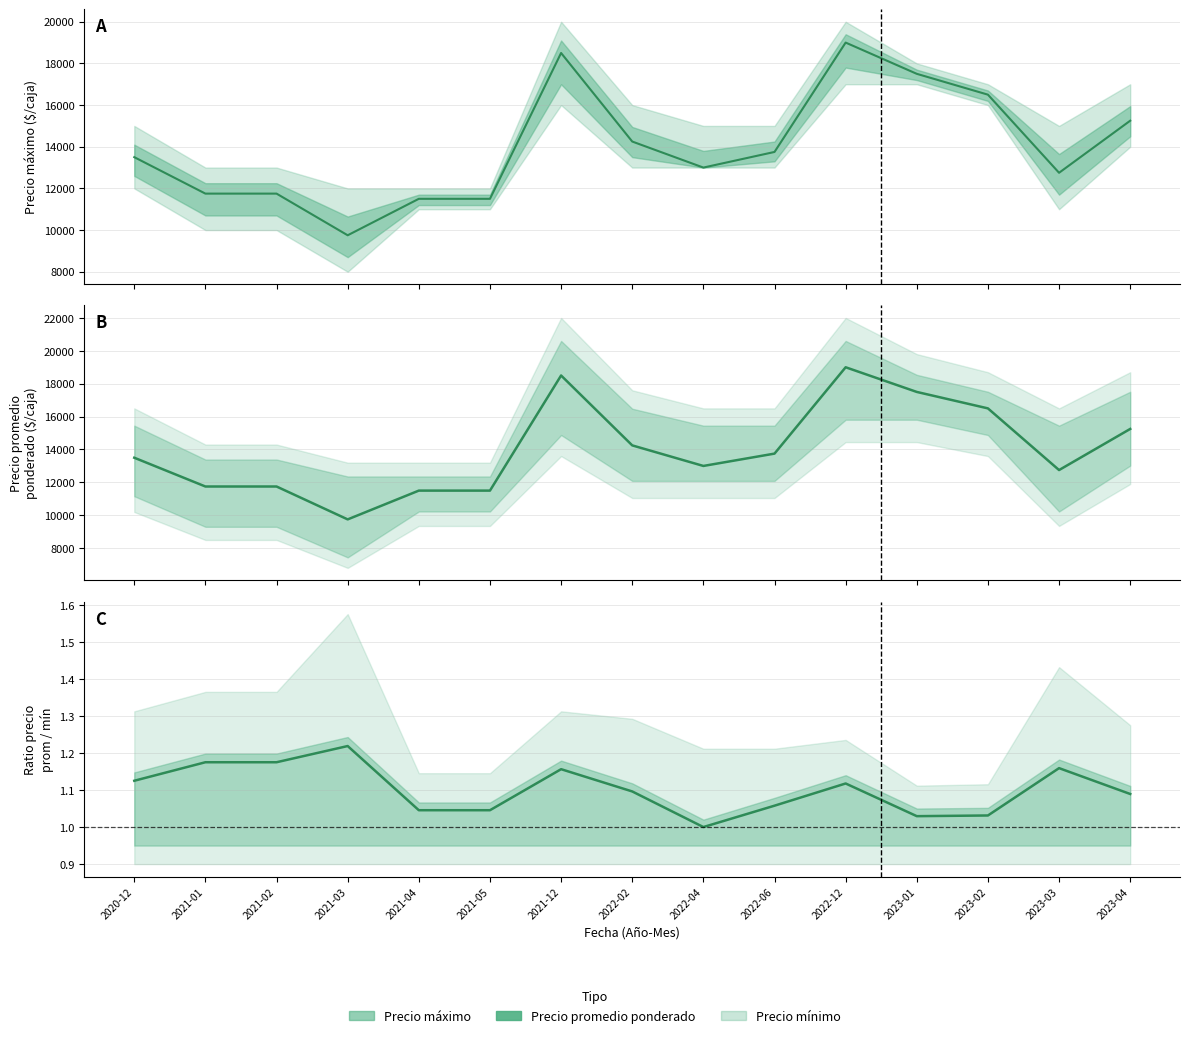

What is the average value of the Precio promedio ponderado series?

14016.7